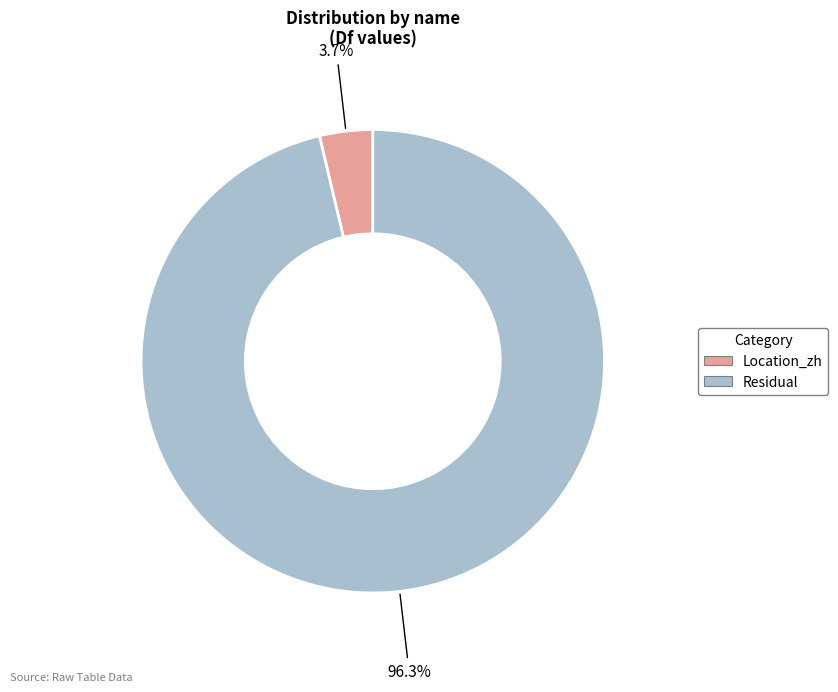

Is there any slice that represents more than half of the pie?

Yes